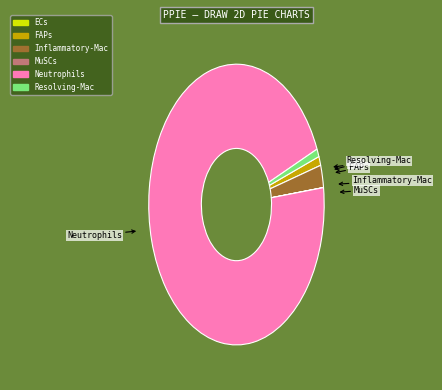

What is the largest slice in the pie chart?

Neutrophils